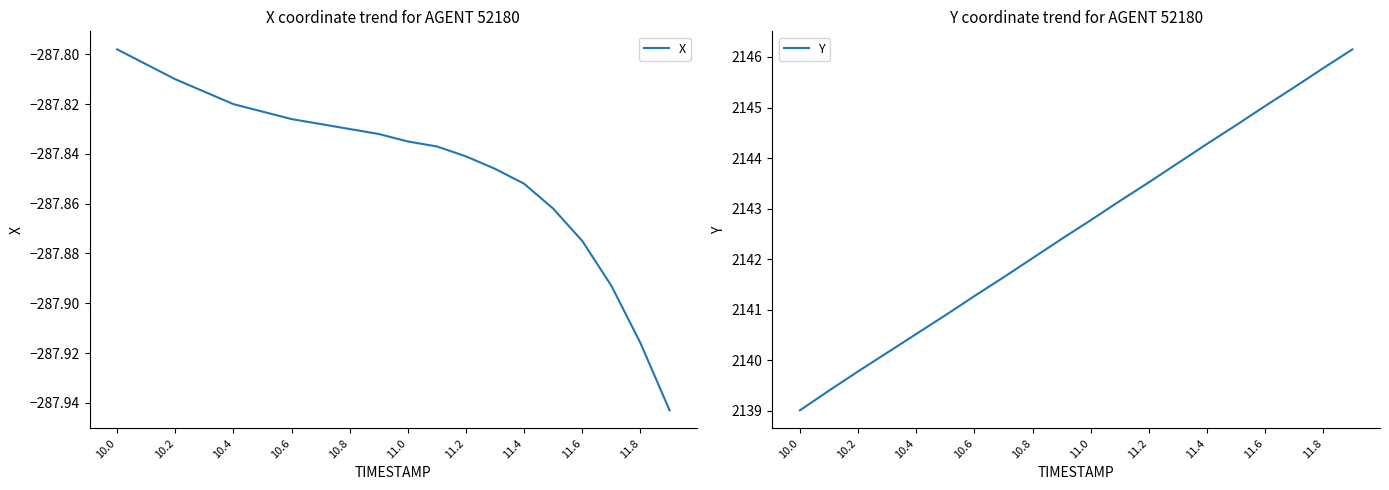

Which category has the highest value in the X series?

10.0